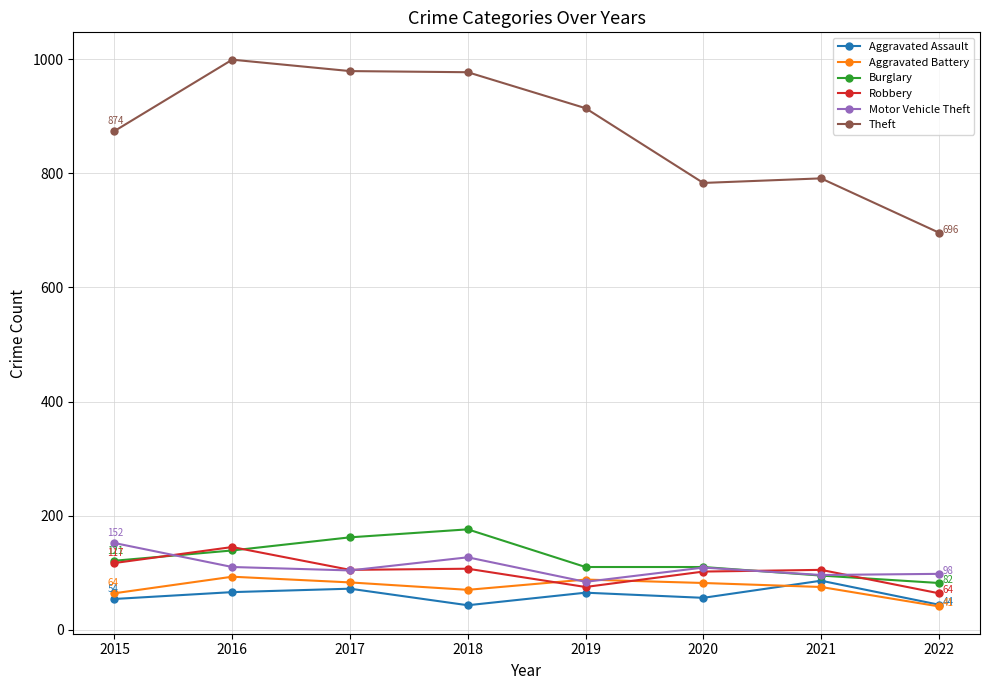

True or false: Motor Vehicle Theft has a value of 48 at 2019.

False